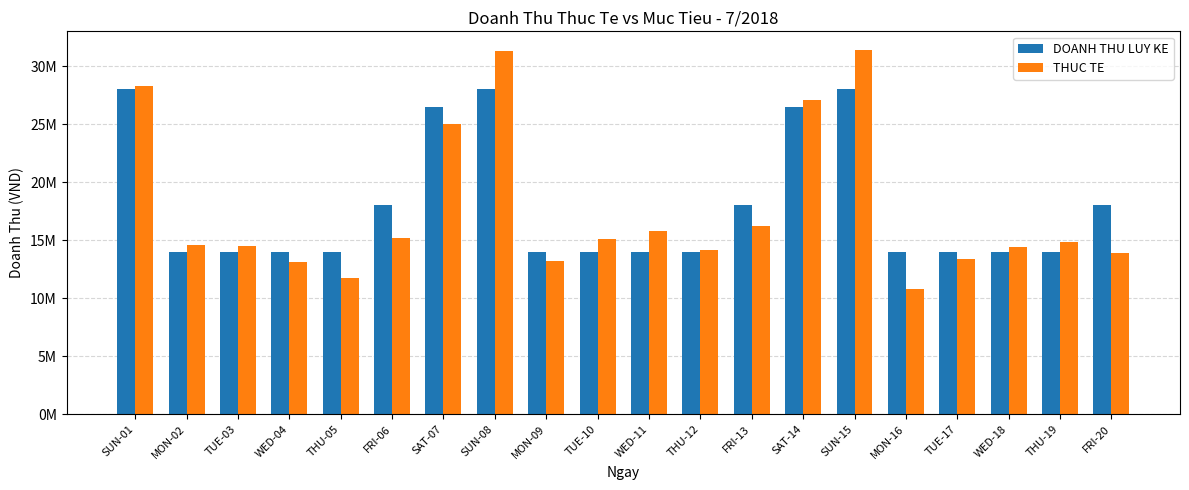

The THUC TE series shows 47224814 at SUN-08. True or false?

False